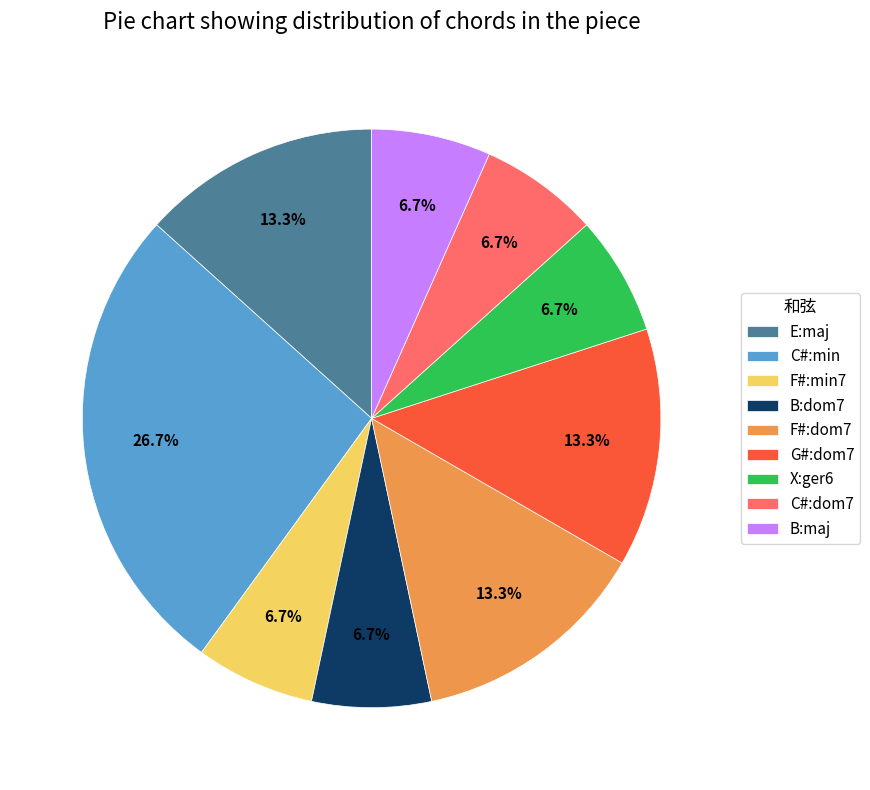

What is the ratio of the value at X:ger6 to the value at F#:min7?

1.0